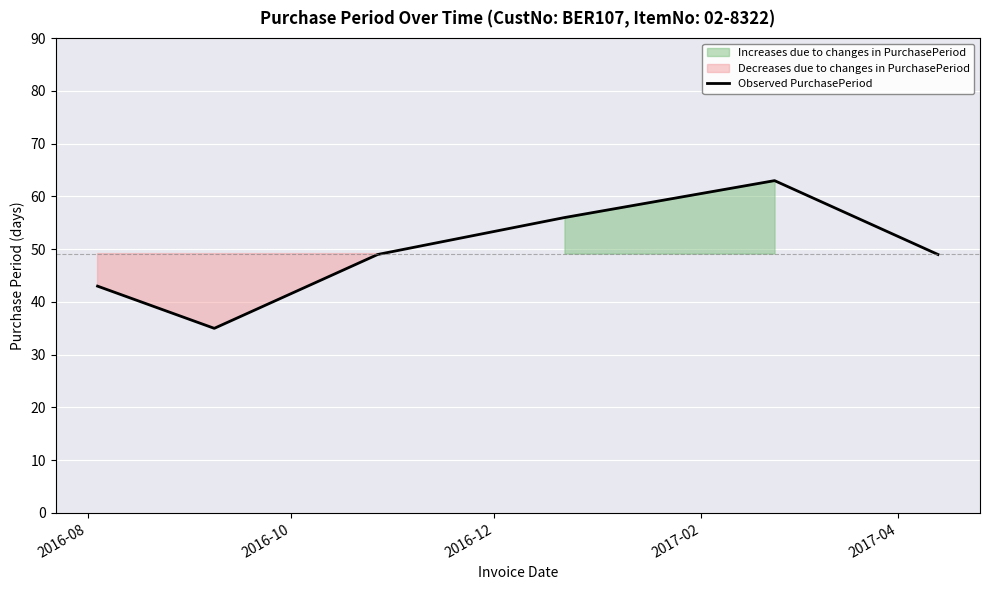

What is the highest value of the Observed PurchasePeriod series?

63